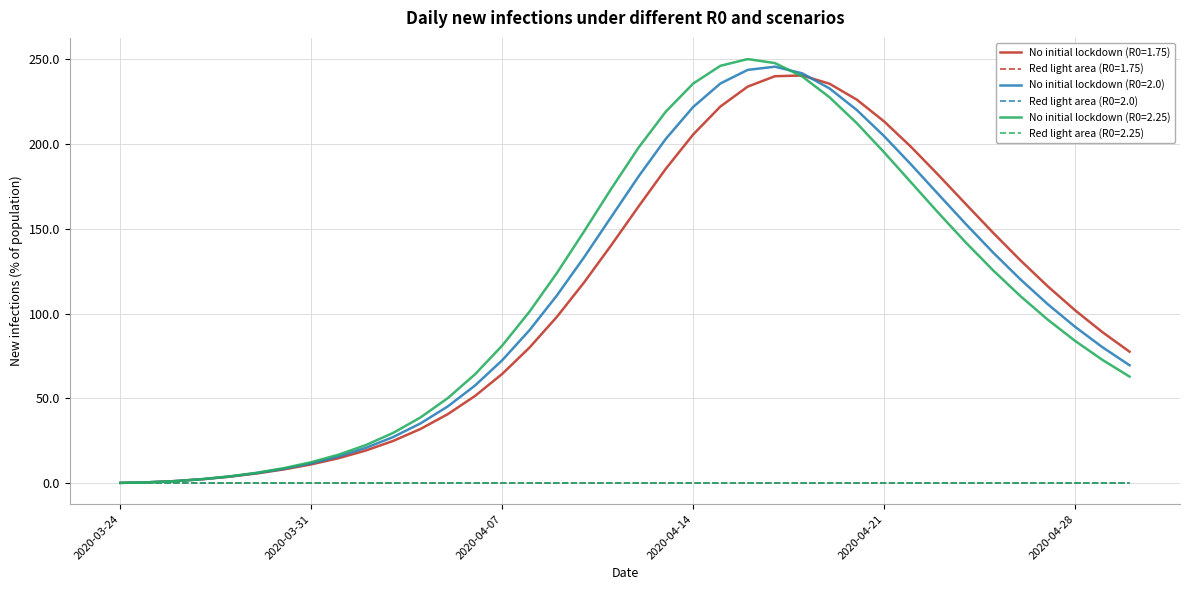

What is the highest value of the No initial lockdown (R0=2.25) series?

250.2